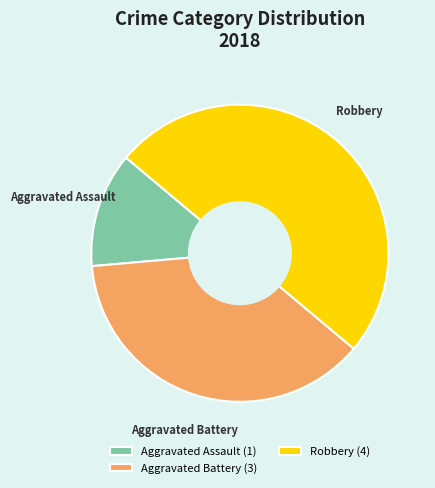

The Aggravated Battery slice represents 29% of the pie. True or false?

False